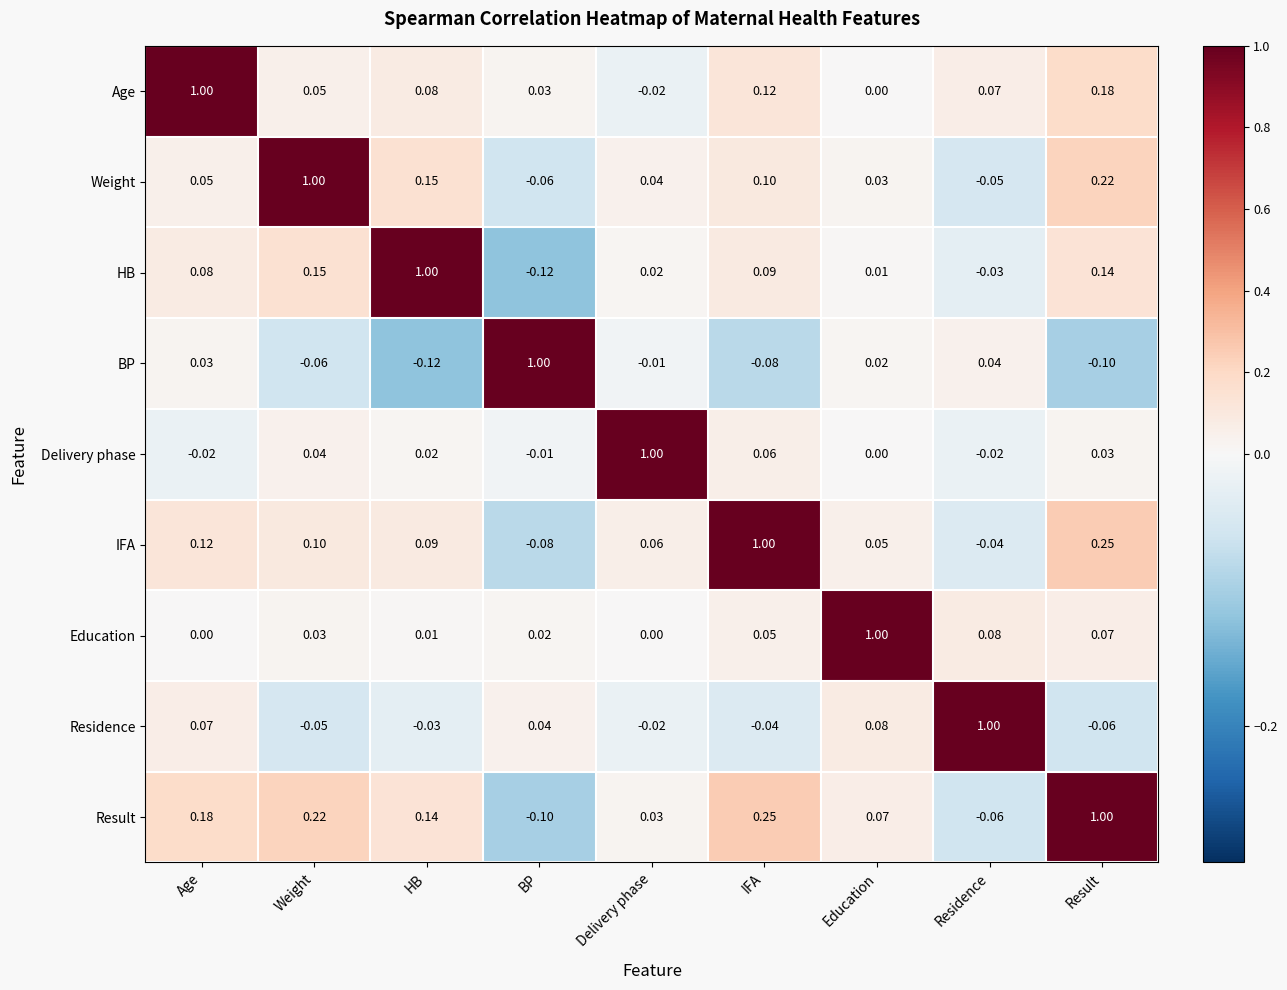

Which series has the largest total across all categories?

Result